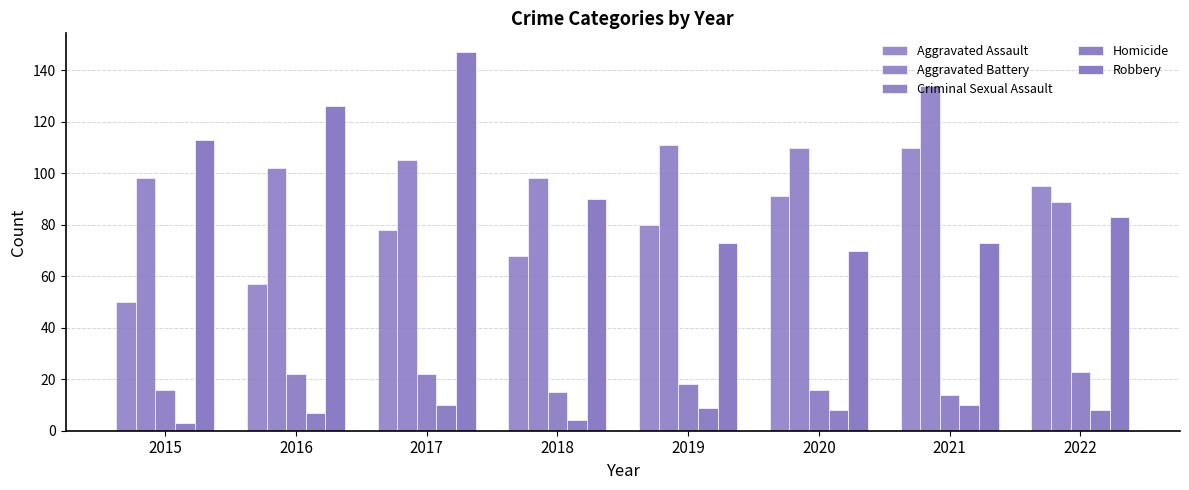

How many values in the Aggravated Battery series are below 105?

4